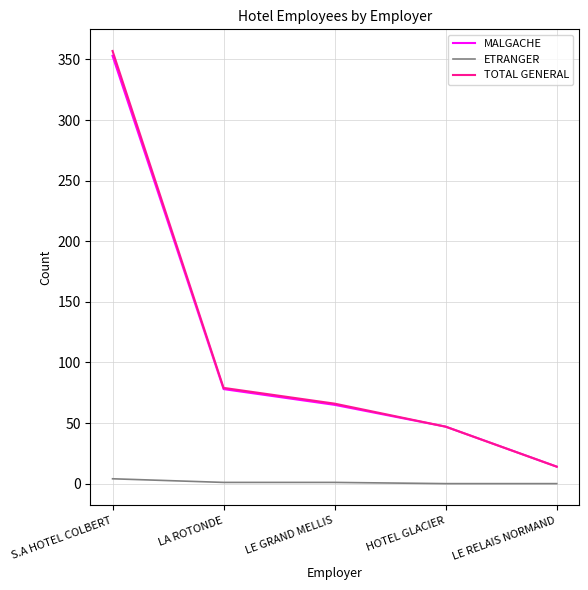

List the labels in order of TOTAL GENERAL value, largest first.

S.A HOTEL COLBERT, LA ROTONDE, LE GRAND MELLIS, HOTEL GLACIER, LE RELAIS NORMAND